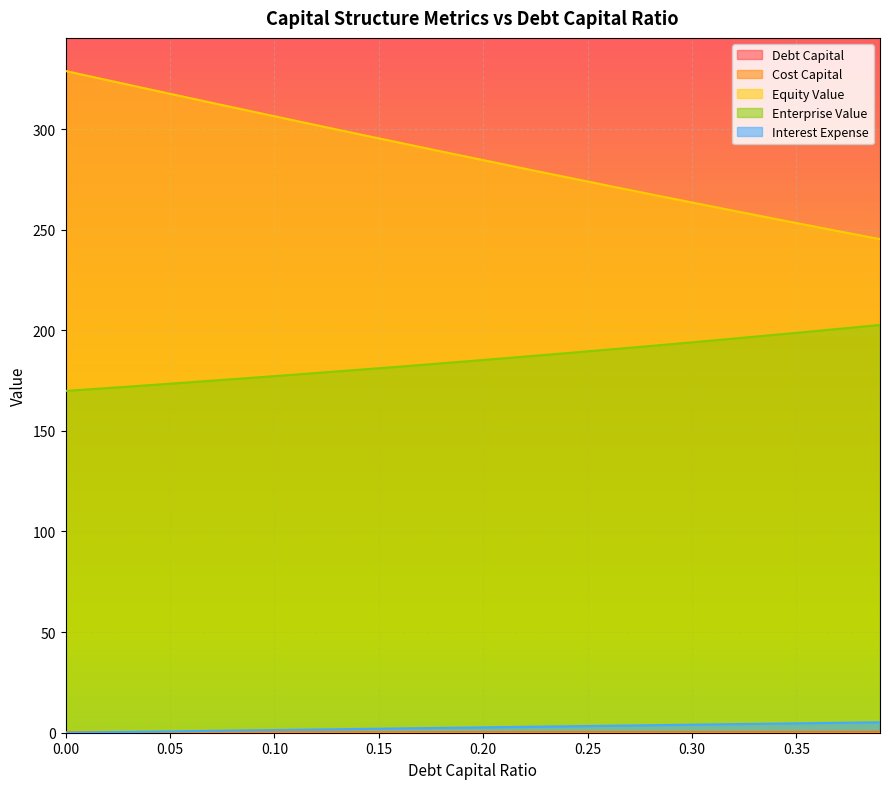

Reading left to right, what are all the values shown in this chart?

debt_capital: 0.0=0.0	0.01=0.0	0.02=0.0	0.03=0.0	0.04=0.0	0.05=0.1	0.06=0.1	0.07=0.1	0.08=0.1	0.09=0.1	0.1=0.1	0.11=0.1	0.12=0.1	0.13=0.1	0.14=0.1	0.15=0.1	0.16=0.2	0.17=0.2	0.18=0.2	0.19=0.2	0.2=0.2	0.21=0.2	0.22=0.2	0.23=0.2	0.24=0.2	0.25=0.2	0.26=0.3	0.27=0.3	0.28=0.3	0.29=0.3	0.3=0.3	0.31=0.3	0.32=0.3	0.33=0.3	0.34=0.3	0.35=0.3	0.36=0.4	0.37=0.4	0.38=0.4	0.39=0.4
cost_capital: 0.0=0.2	0.01=0.2	0.02=0.2	0.03=0.2	0.04=0.2	0.05=0.2	0.06=0.2	0.07=0.2	0.08=0.2	0.09=0.2	0.1=0.2	0.11=0.2	0.12=0.2	0.13=0.2	0.14=0.2	0.15=0.2	0.16=0.2	0.17=0.2	0.18=0.2	0.19=0.2	0.2=0.2	0.21=0.2	0.22=0.2	0.23=0.2	0.24=0.2	0.25=0.2	0.26=0.2	0.27=0.2	0.28=0.2	0.29=0.2	0.3=0.2	0.31=0.2	0.32=0.2	0.33=0.2	0.34=0.2	0.35=0.2	0.36=0.2	0.37=0.2	0.38=0.2	0.39=0.2
equity_value: 0.0=328.9	0.01=326.6	0.02=324.3	0.03=322.1	0.04=319.8	0.05=317.5	0.06=315.3	0.07=313.1	0.08=310.8	0.09=308.6	0.1=306.4	0.11=304.2	0.12=301.9	0.13=299.8	0.14=297.6	0.15=295.4	0.16=293.2	0.17=291.0	0.18=288.9	0.19=286.7	0.2=284.6	0.21=282.4	0.22=280.3	0.23=278.1	0.24=276.0	0.25=273.9	0.26=271.8	0.27=269.7	0.28=267.6	0.29=265.6	0.3=263.5	0.31=261.4	0.32=259.4	0.33=257.4	0.34=255.3	0.35=253.3	0.36=251.3	0.37=249.3	0.38=247.3	0.39=245.3
enterprise_value: 0.0=169.9	0.01=170.6	0.02=171.3	0.03=172.0	0.04=172.7	0.05=173.5	0.06=174.2	0.07=174.9	0.08=175.7	0.09=176.4	0.1=177.2	0.11=178.0	0.12=178.8	0.13=179.6	0.14=180.3	0.15=181.1	0.16=181.9	0.17=182.8	0.18=183.6	0.19=184.4	0.2=185.2	0.21=186.1	0.22=186.9	0.23=187.8	0.24=188.7	0.25=189.5	0.26=190.4	0.27=191.3	0.28=192.2	0.29=193.1	0.3=194.0	0.31=194.9	0.32=195.9	0.33=196.8	0.34=197.8	0.35=198.7	0.36=199.7	0.37=200.7	0.38=201.7	0.39=202.7
interest_expense: 0.0=0.0	0.01=0.1	0.02=0.3	0.03=0.4	0.04=0.5	0.05=0.7	0.06=0.8	0.07=0.9	0.08=1.1	0.09=1.2	0.1=1.3	0.11=1.5	0.12=1.6	0.13=1.7	0.14=1.9	0.15=2.0	0.16=2.1	0.17=2.3	0.18=2.4	0.19=2.5	0.2=2.7	0.21=2.8	0.22=2.9	0.23=3.1	0.24=3.2	0.25=3.3	0.26=3.5	0.27=3.6	0.28=3.7	0.29=3.9	0.3=4.0	0.31=4.1	0.32=4.3	0.33=4.4	0.34=4.5	0.35=4.7	0.36=4.8	0.37=4.9	0.38=5.1	0.39=5.2